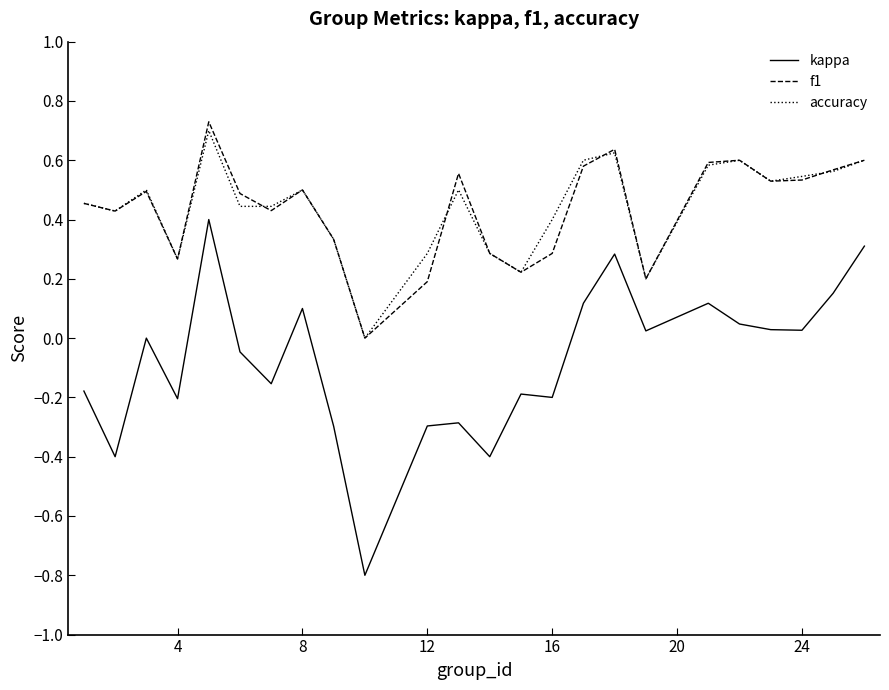

True or false: f1 and kappa cross at least once.

False